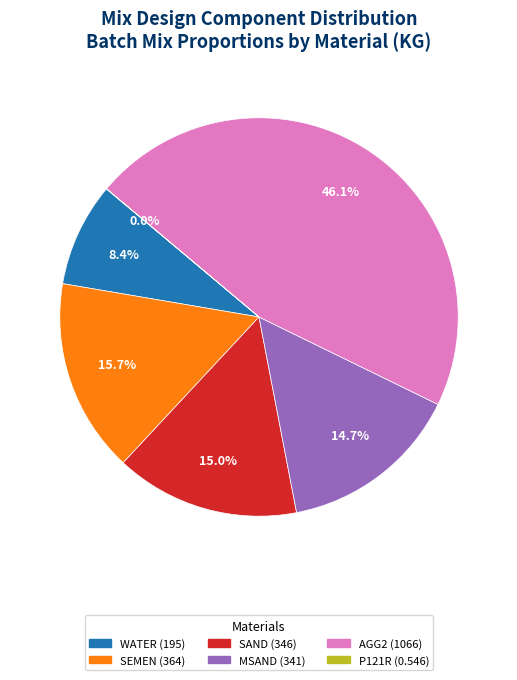

Is there a majority slice in this chart?

No